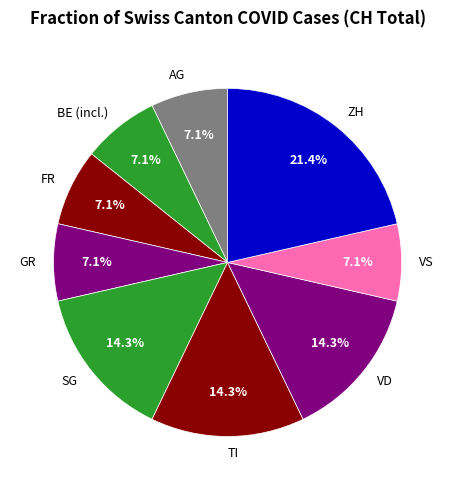

What is the total percentage of FR and VD?

21.4%